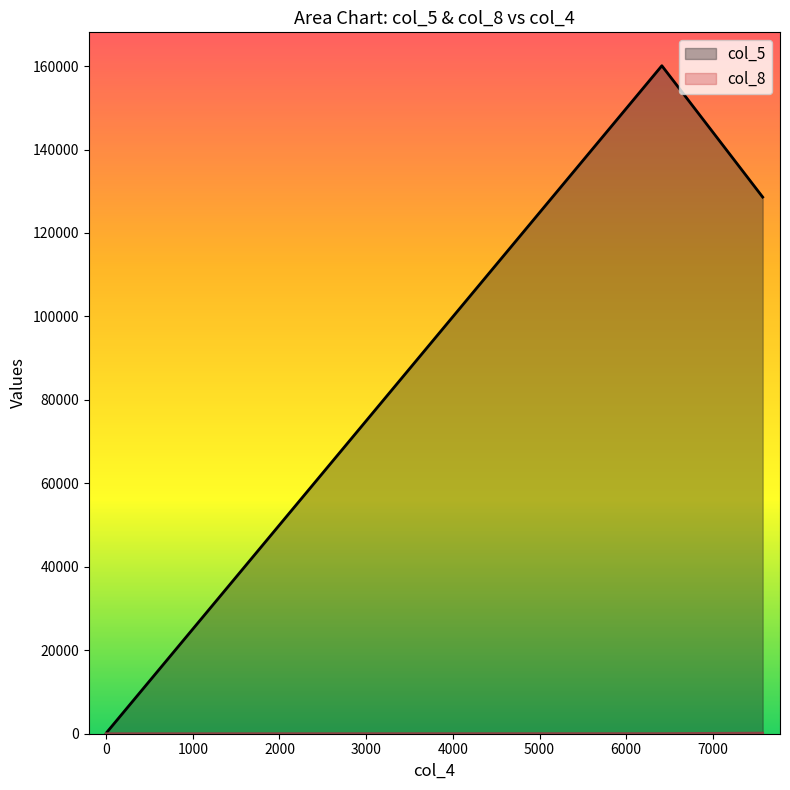

What is the difference between the second highest and minimum values in the col_8 series?

26